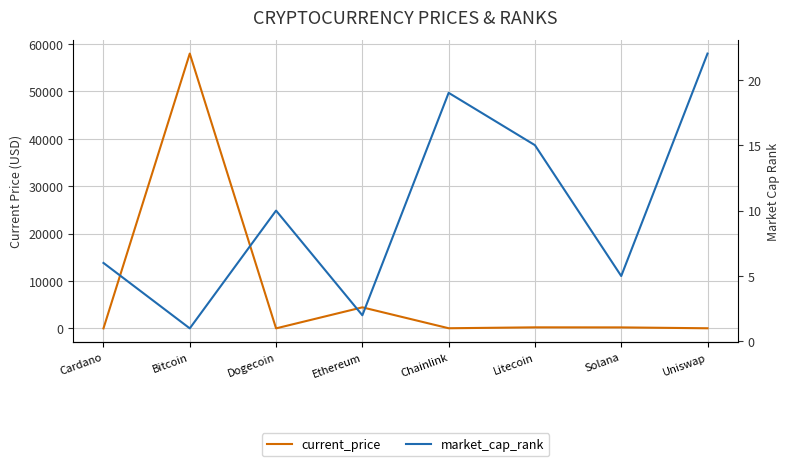

Between Bitcoin and Litecoin, which series saw the biggest shift?

current_price